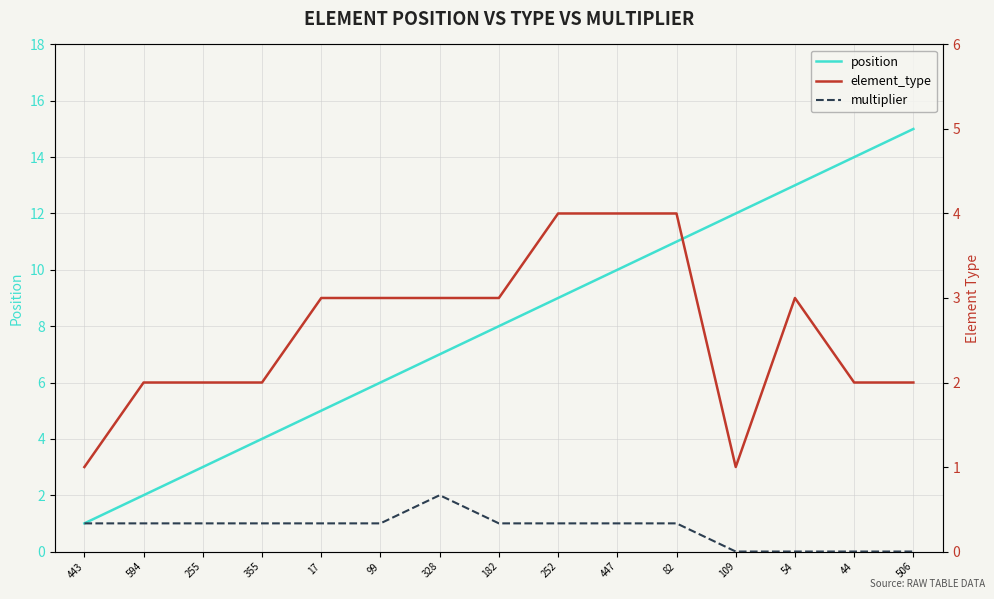

Rank the categories by position value from highest to lowest.

506, 44, 54, 109, 82, 447, 252, 182, 328, 99, 17, 355, 255, 594, 443